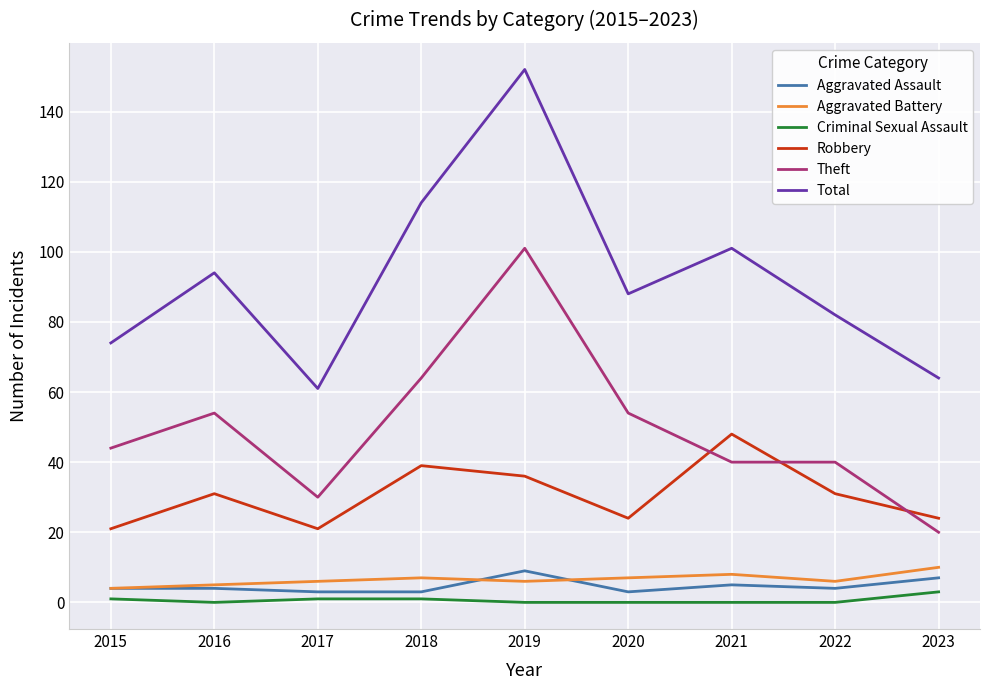

Rank the series at 2023 from highest to lowest value.

Total, Robbery, Theft, Aggravated Battery, Aggravated Assault, Criminal Sexual Assault